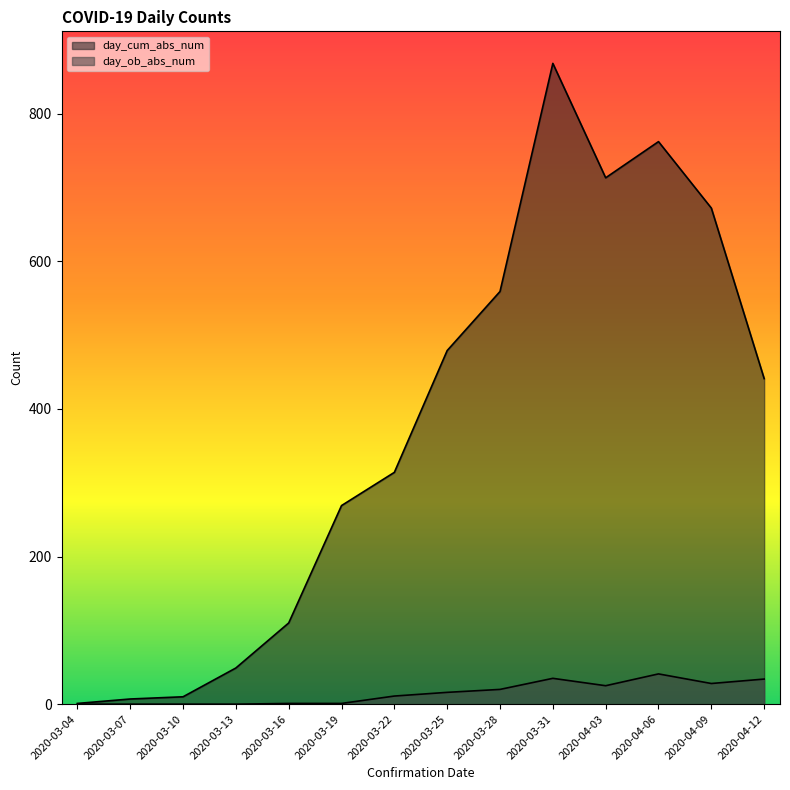

True or false: day_ob_abs_num and day_cum_abs_num intersect in this chart.

False